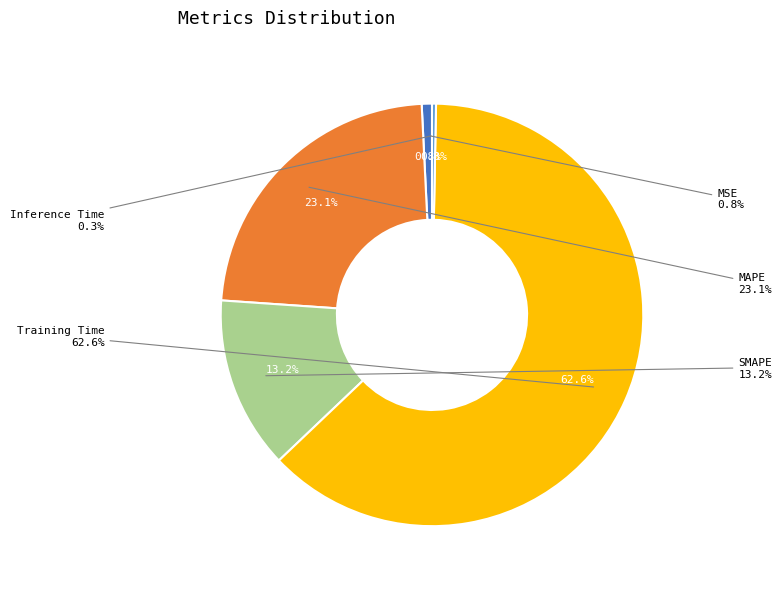

Which slice is the smallest?

Inference Time